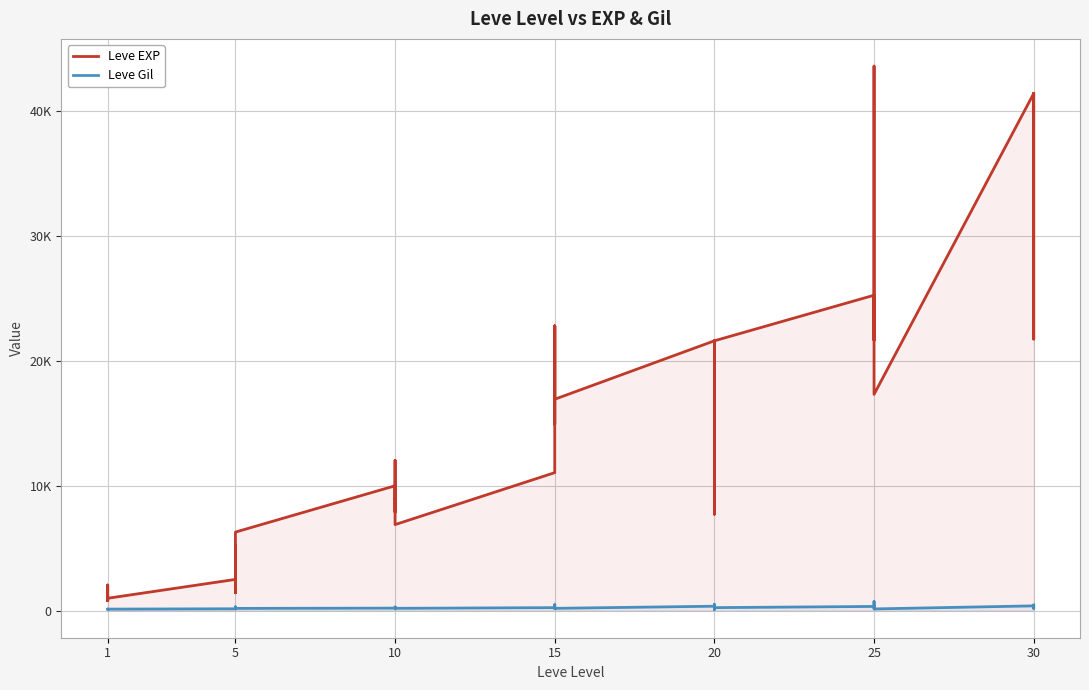

True or false: Leve Gil and Leve EXP cross at least once.

False